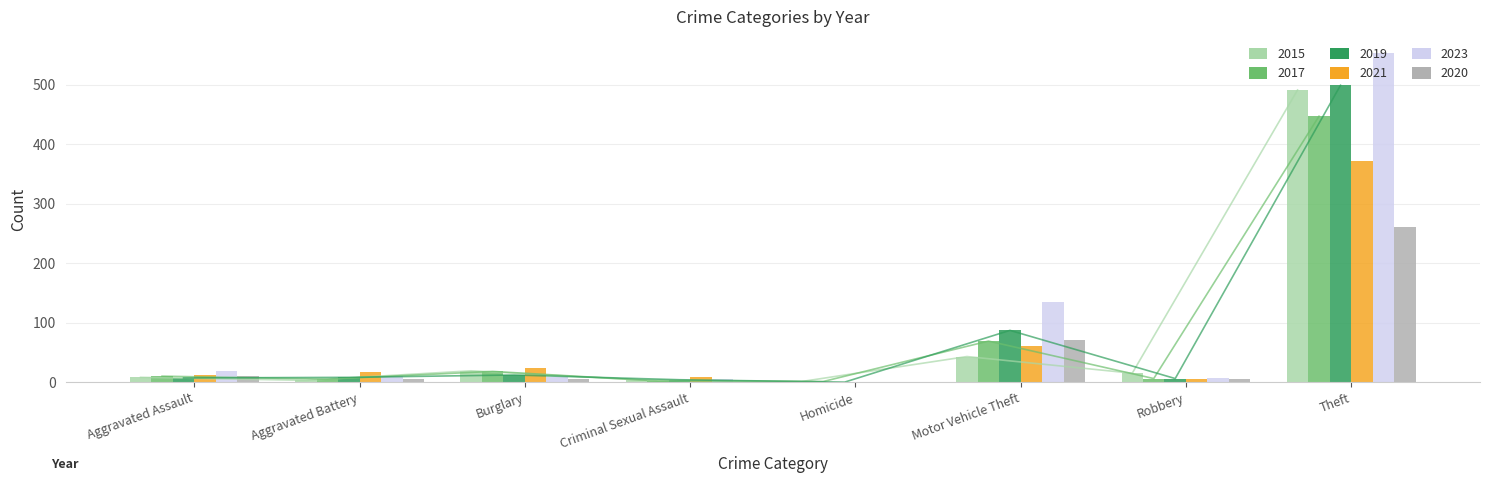

What is the difference between the second highest and minimum values in the 2021 series?

60